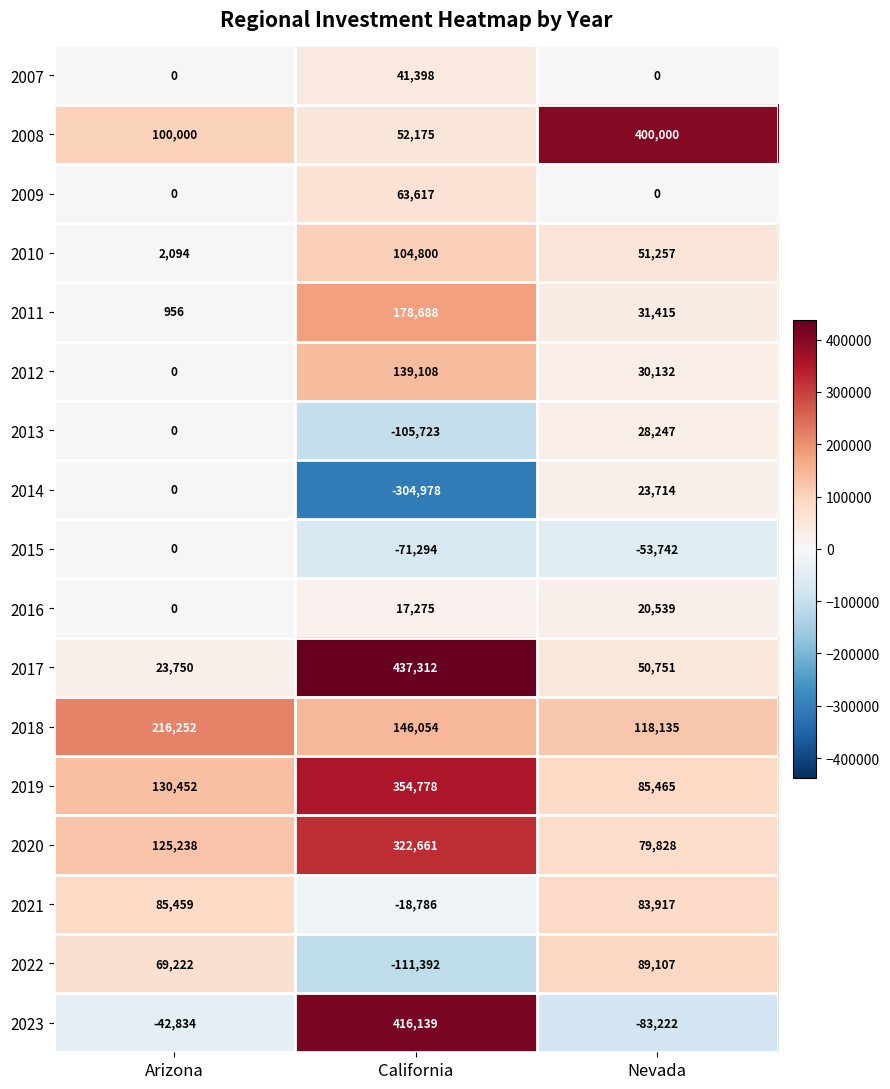

Between California and Nevada, which series saw the biggest shift?

2023